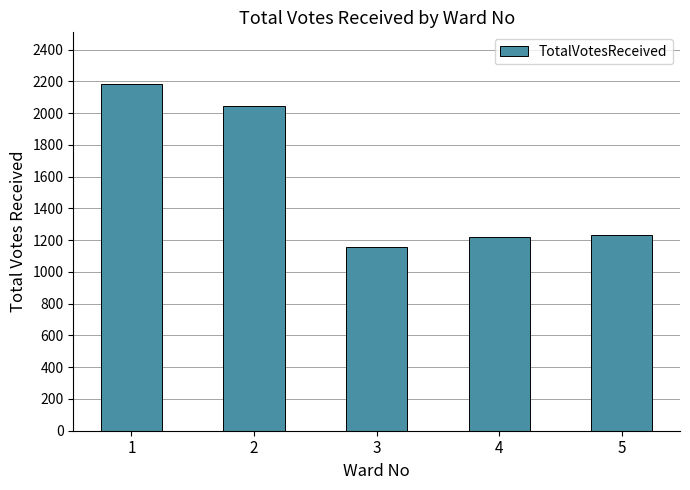

Reading right to left, list all the values displayed in this chart.

1231	1218	1159	2045	2181